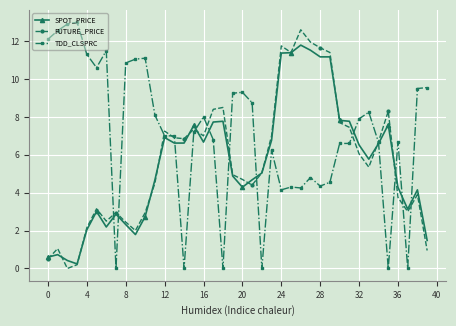

True or false: TDD_CLSPRC has more than 2 points higher than both neighbors.

True